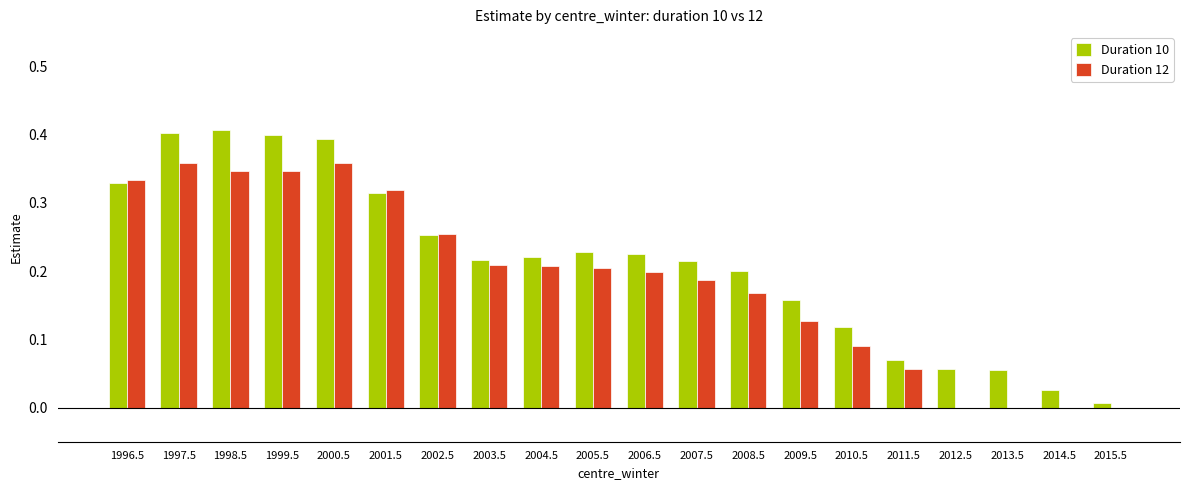

Which series has the largest total across all categories?

Duration 10